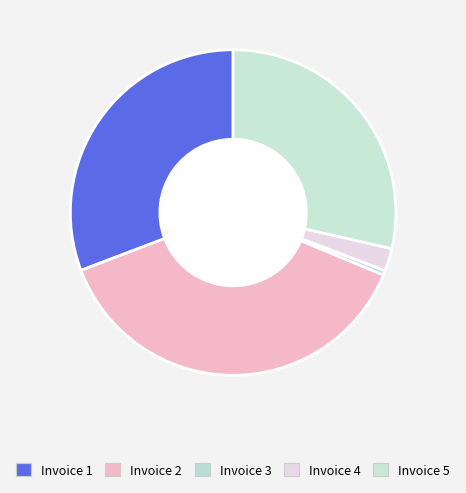

What is the change in value from Invoice 1 to Invoice 2?

+9013.2